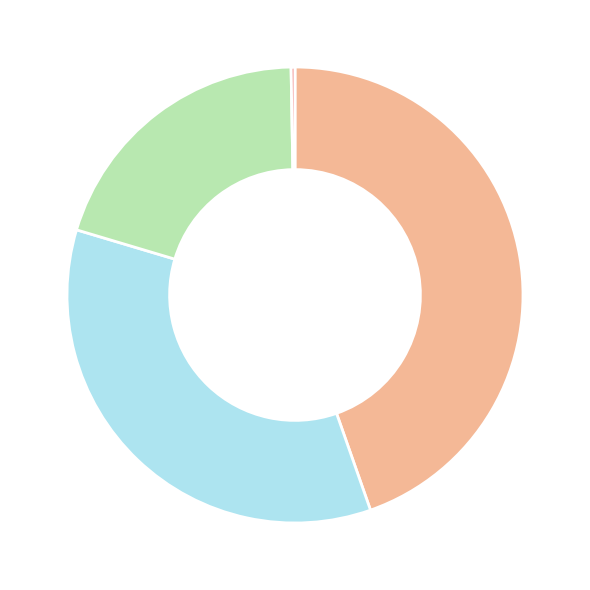

Does any single category account for the majority?

No